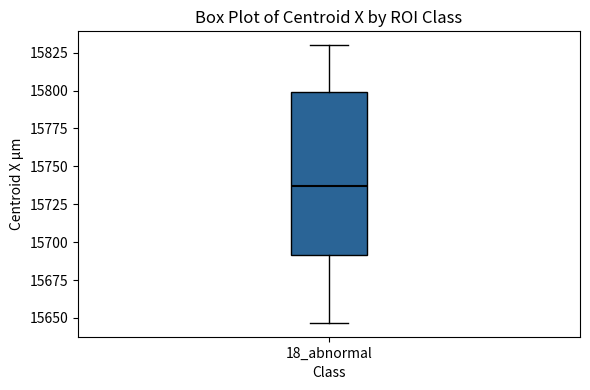

Where does the lower whisker of the box for 18_abnormal end on the y-axis? The values are not printed on the chart, so give them approximately, as read against the axis.

15645